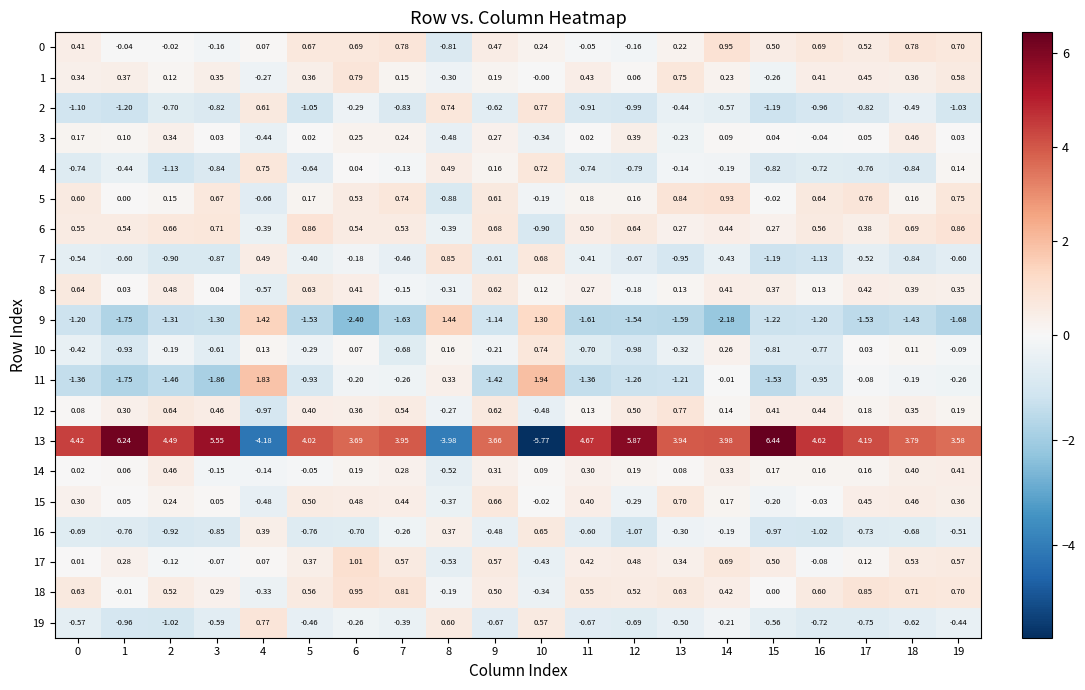

Is the value of 9 at 16 greater than the value of 8 at 13?

No